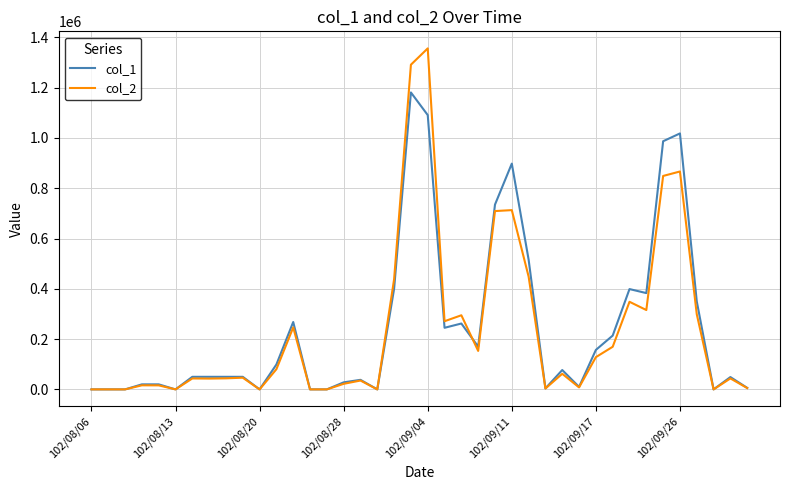

How many values in the col_1 series are below 50000?

17